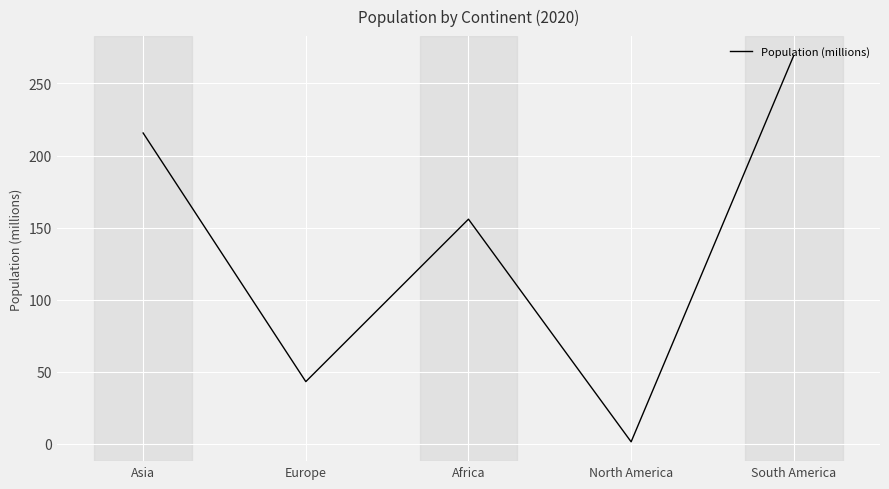

True or false: the data shows 330.8 at Asia.

False